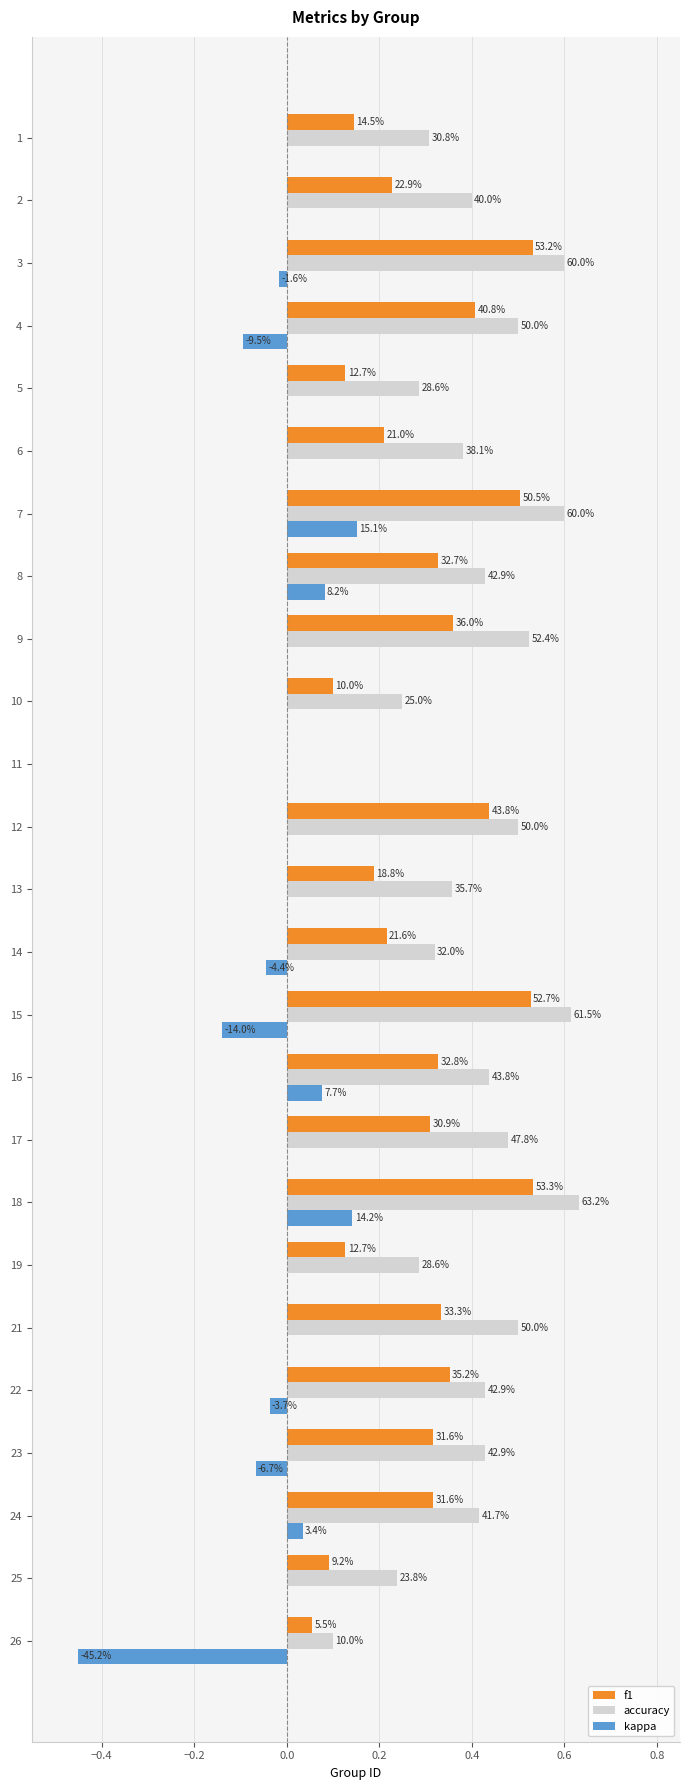

What are all the series names shown in the legend?

f1, accuracy, kappa